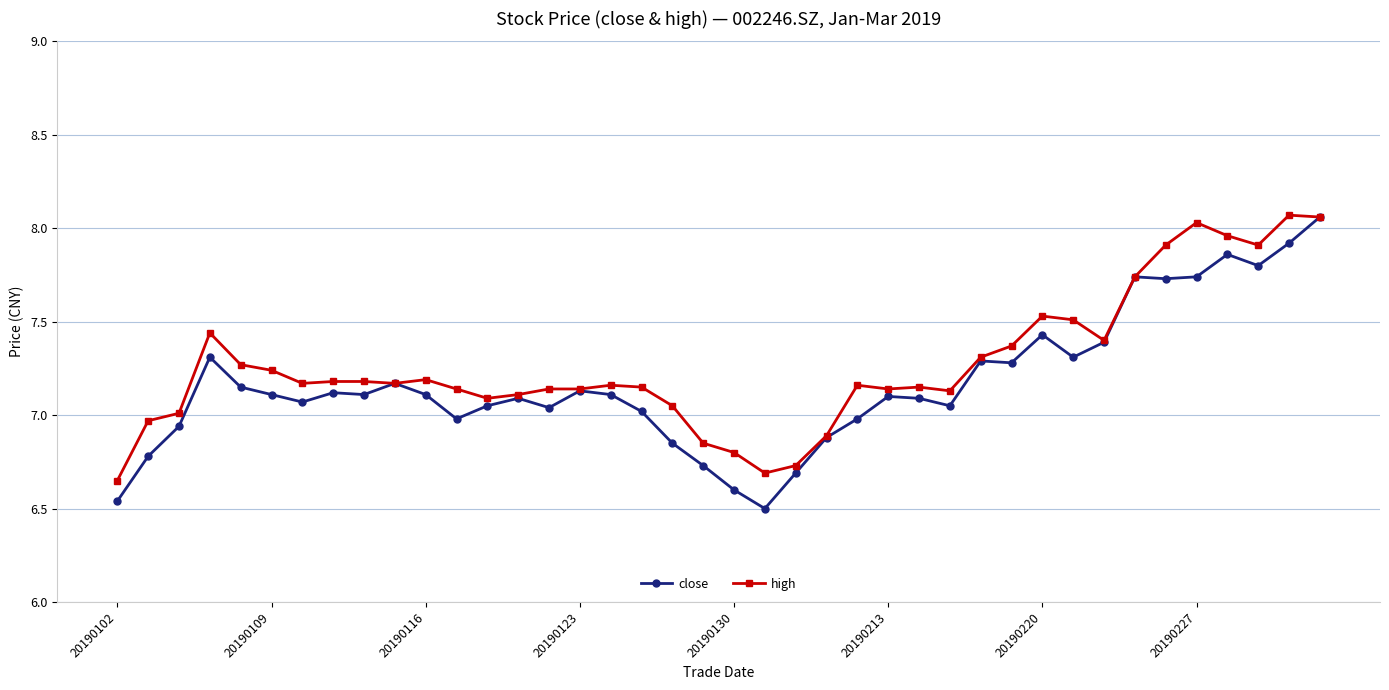

True or false: high has more than 1 points higher than both neighbors.

True